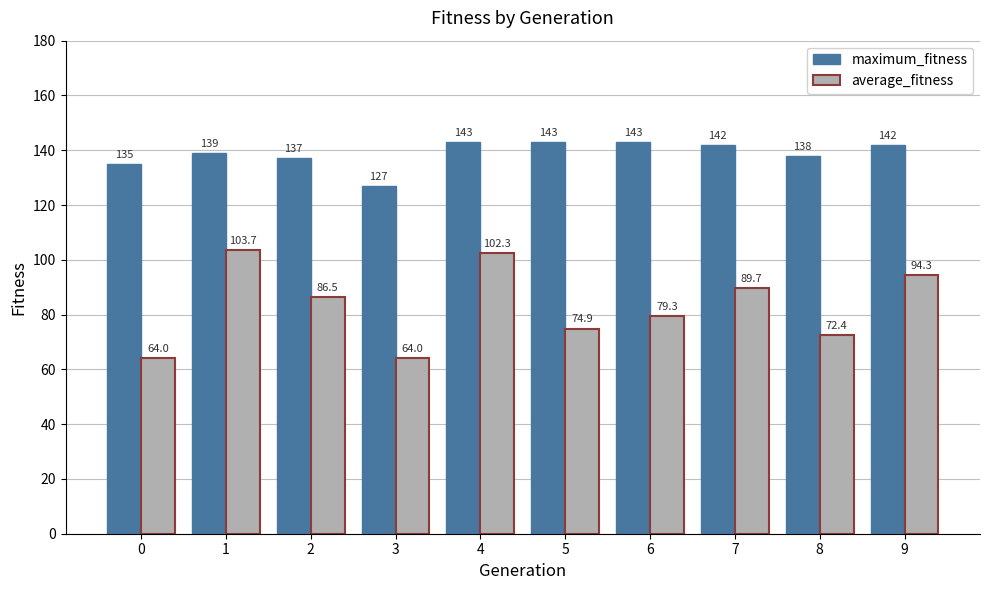

What is the value of the average_fitness bar at the 2nd from the left?

103.7